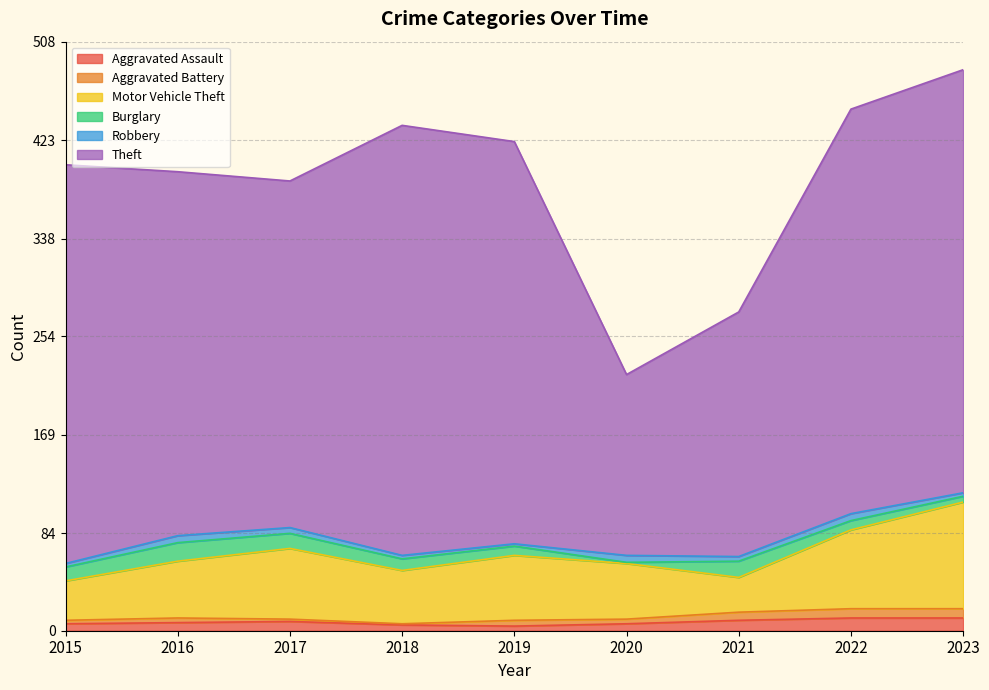

At 2023, list the series in order from largest to smallest.

Theft, Motor Vehicle Theft, Aggravated Assault, Aggravated Battery, Burglary, Robbery